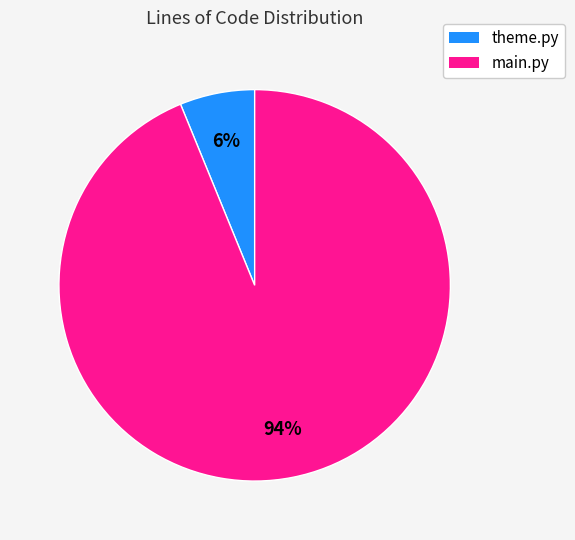

To the nearest percent, what percentage of the pie is main.py?

94%